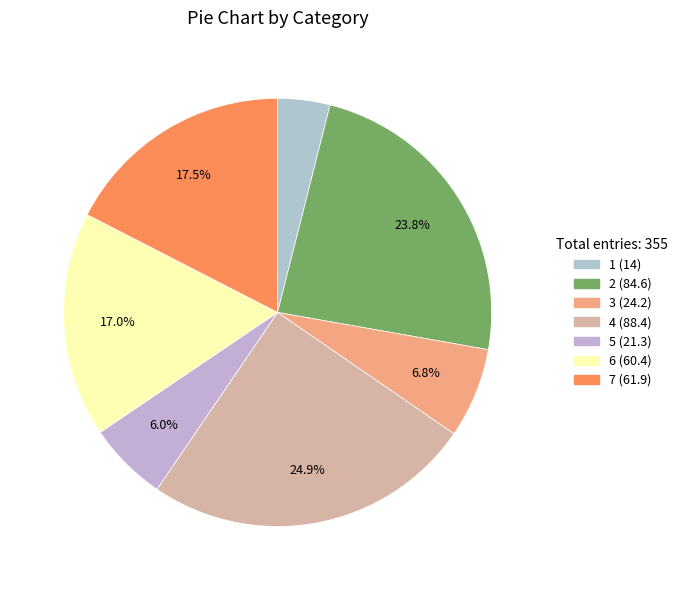

Which category has the smallest portion of the pie?

1